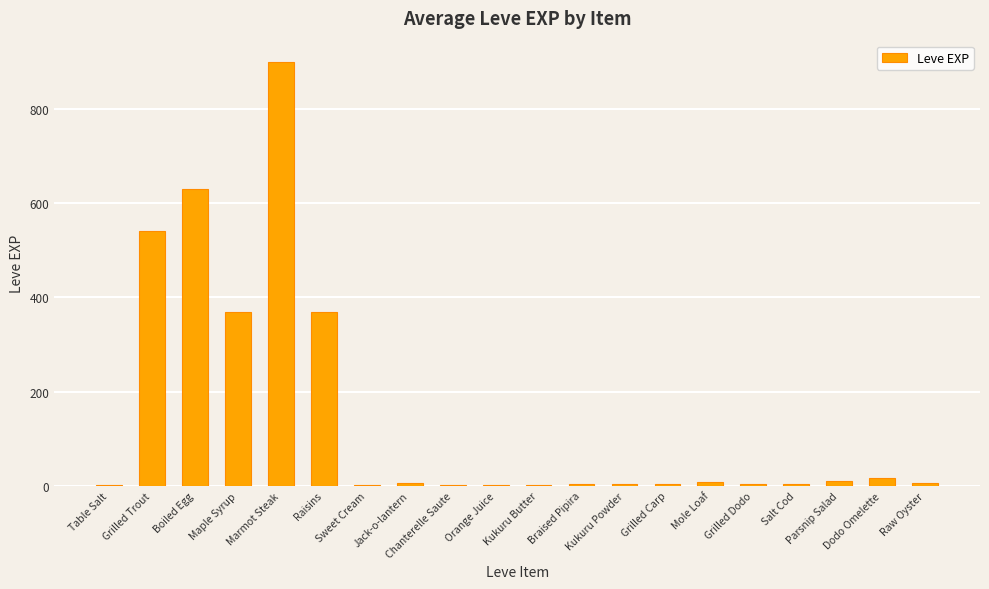

What is the maximum value shown in the chart?

900